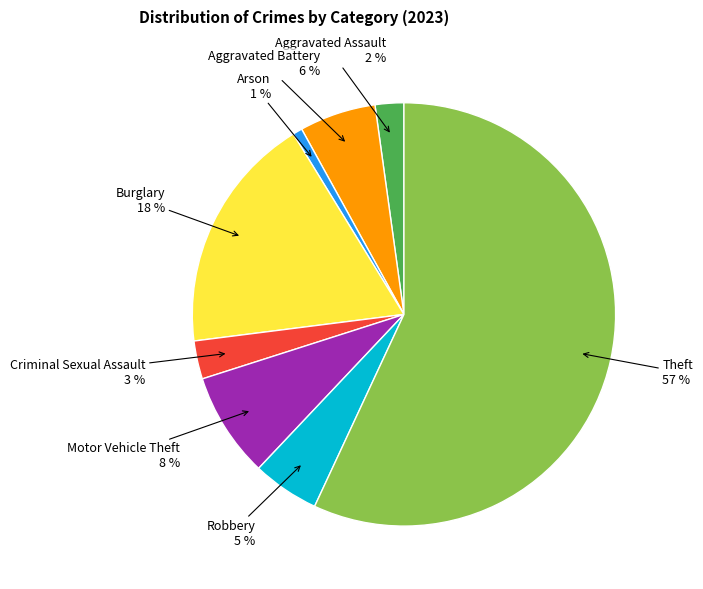

What is the smallest slice in the pie chart?

Arson